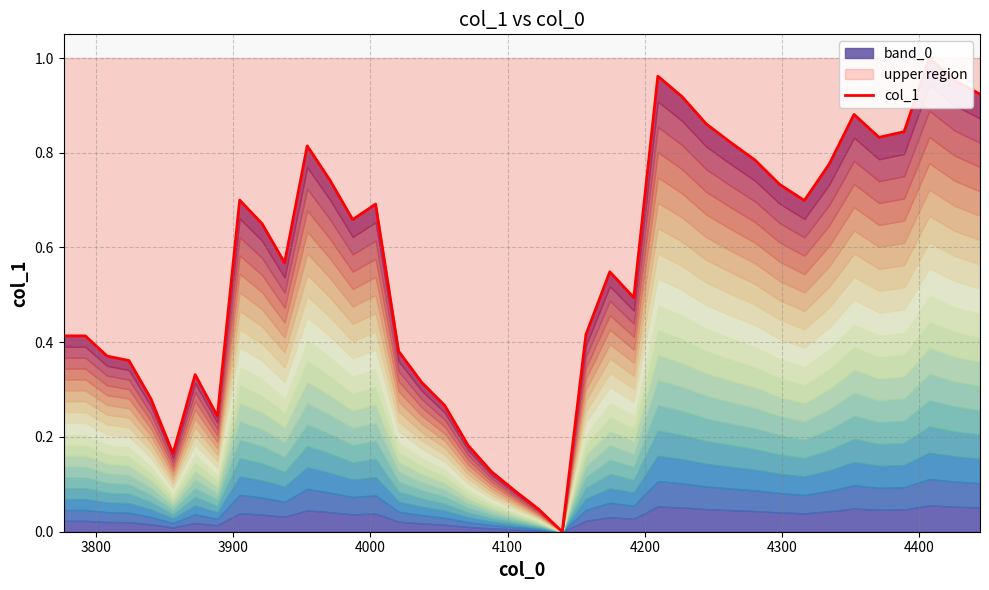

How many distinct data groups are displayed?

1